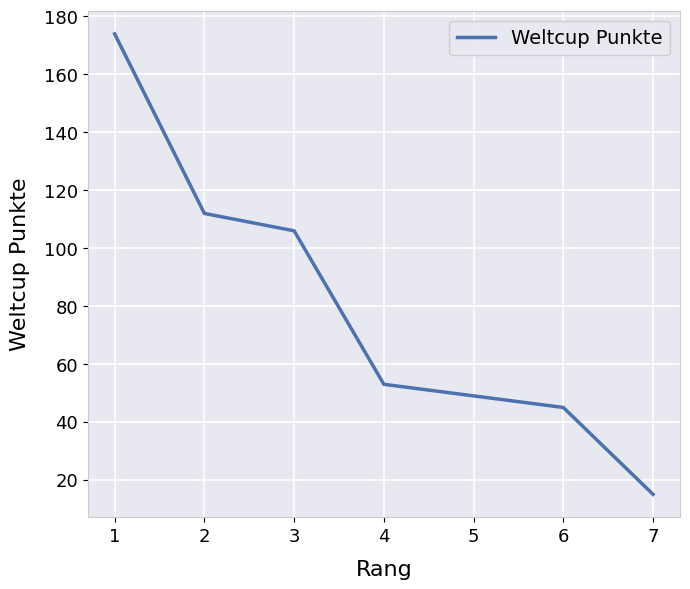

How many series are shown in this chart?

1